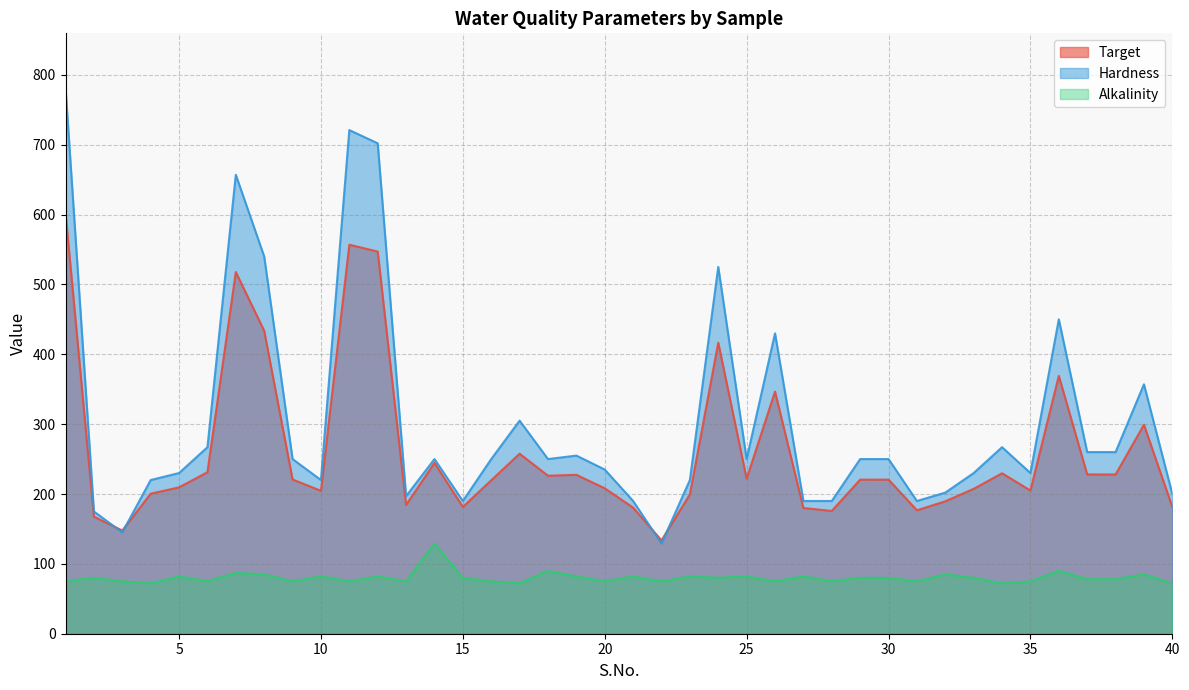

At which category does the chart reach its peak across all series?

1